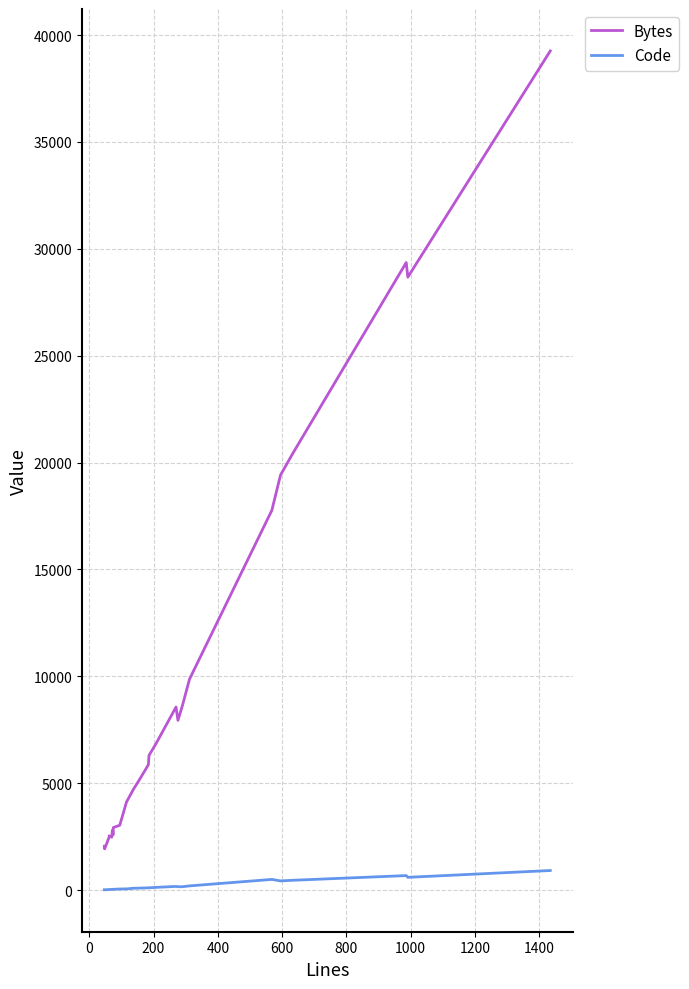

How many data points in Code are above 92?

13